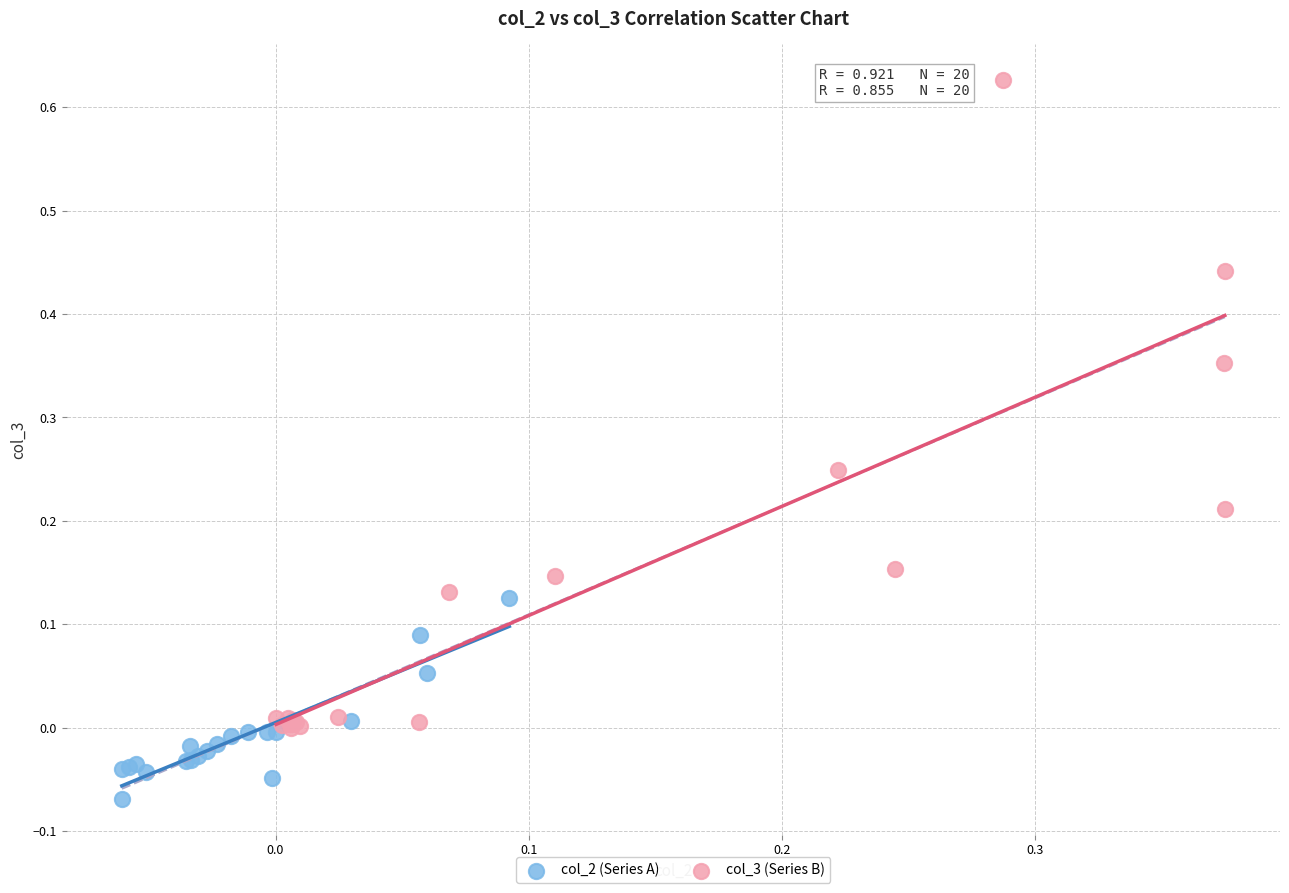

Which series has the widest spread of Y values?

col_3 (Series B)